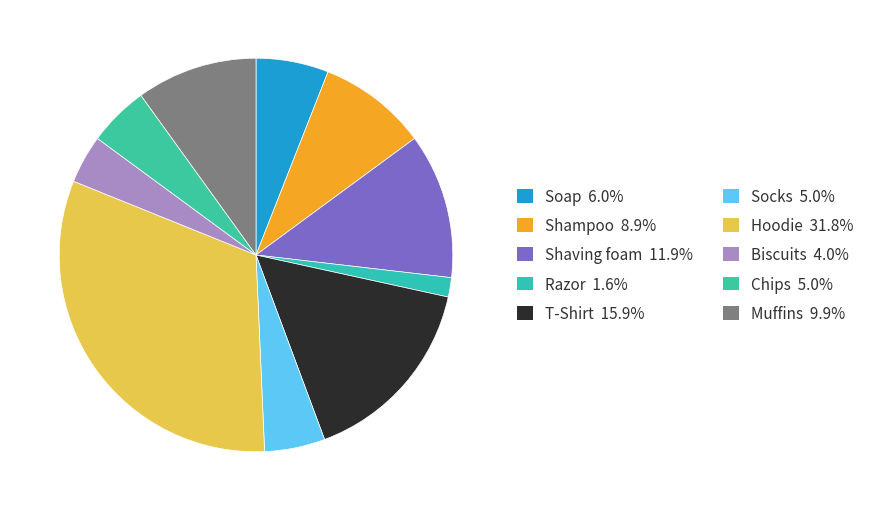

How many slices are in this pie chart?

10